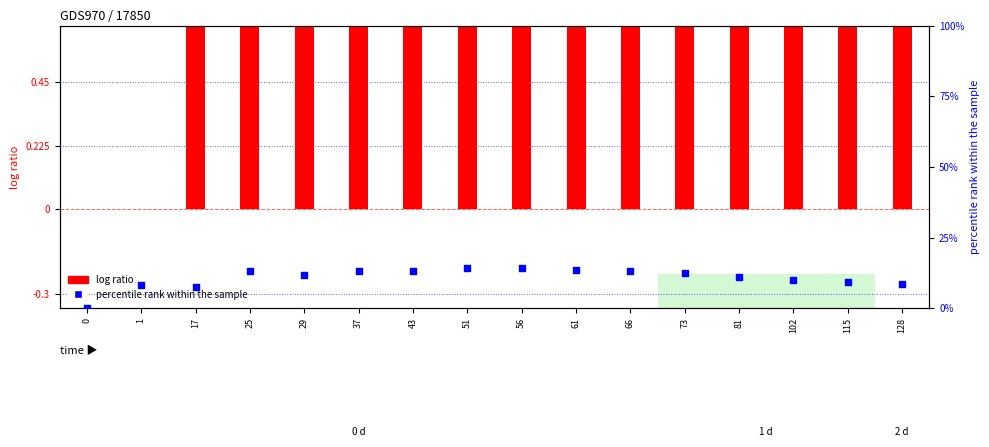

At which category is the sum across all series the highest?

56